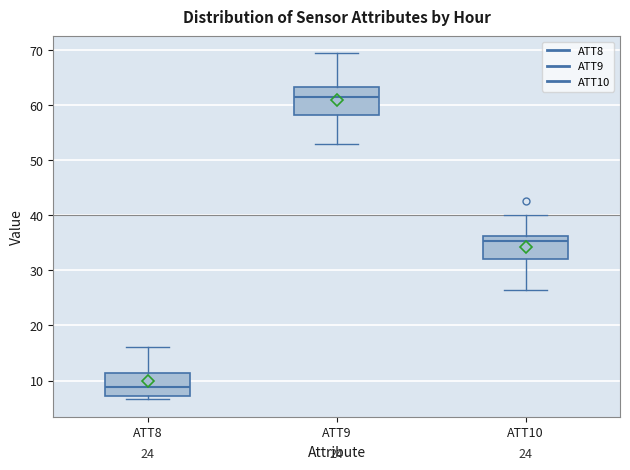

Which box's median line is the highest?

ATT9